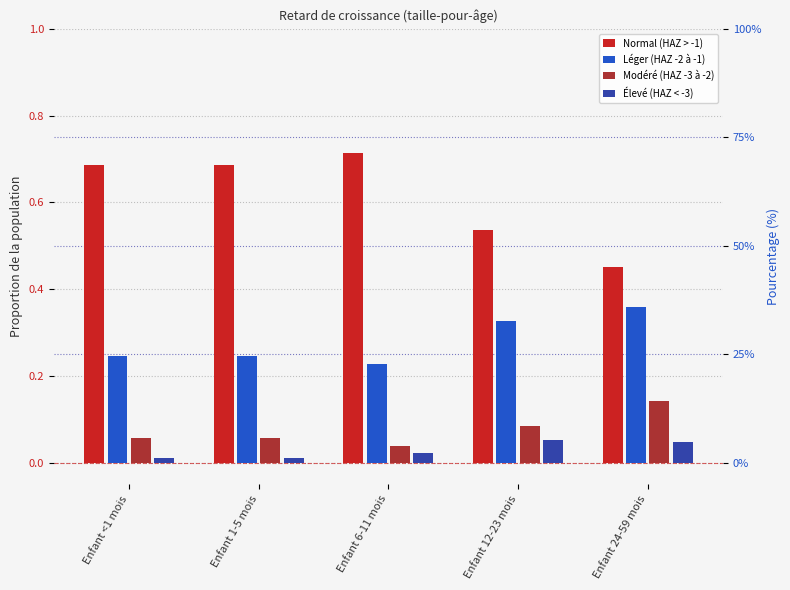

Which series has the largest total across all categories?

Normal (HAZ > -1)